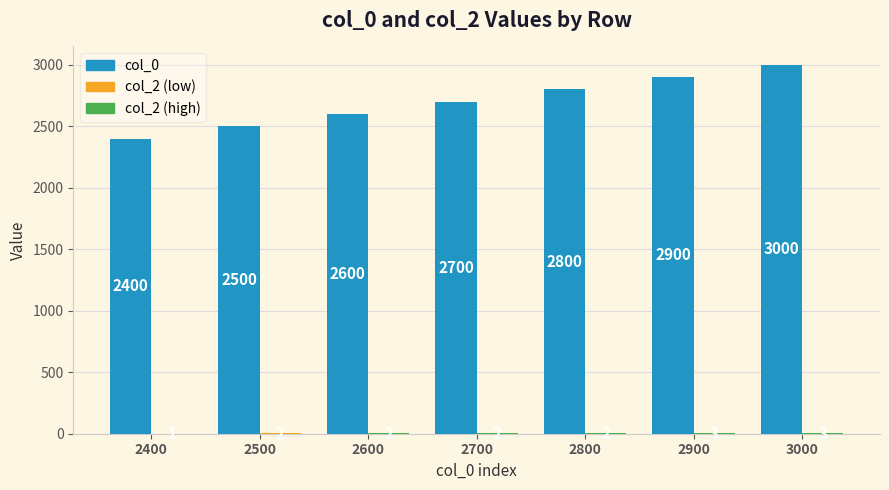

Which label corresponds to the largest value in the chart?

3000